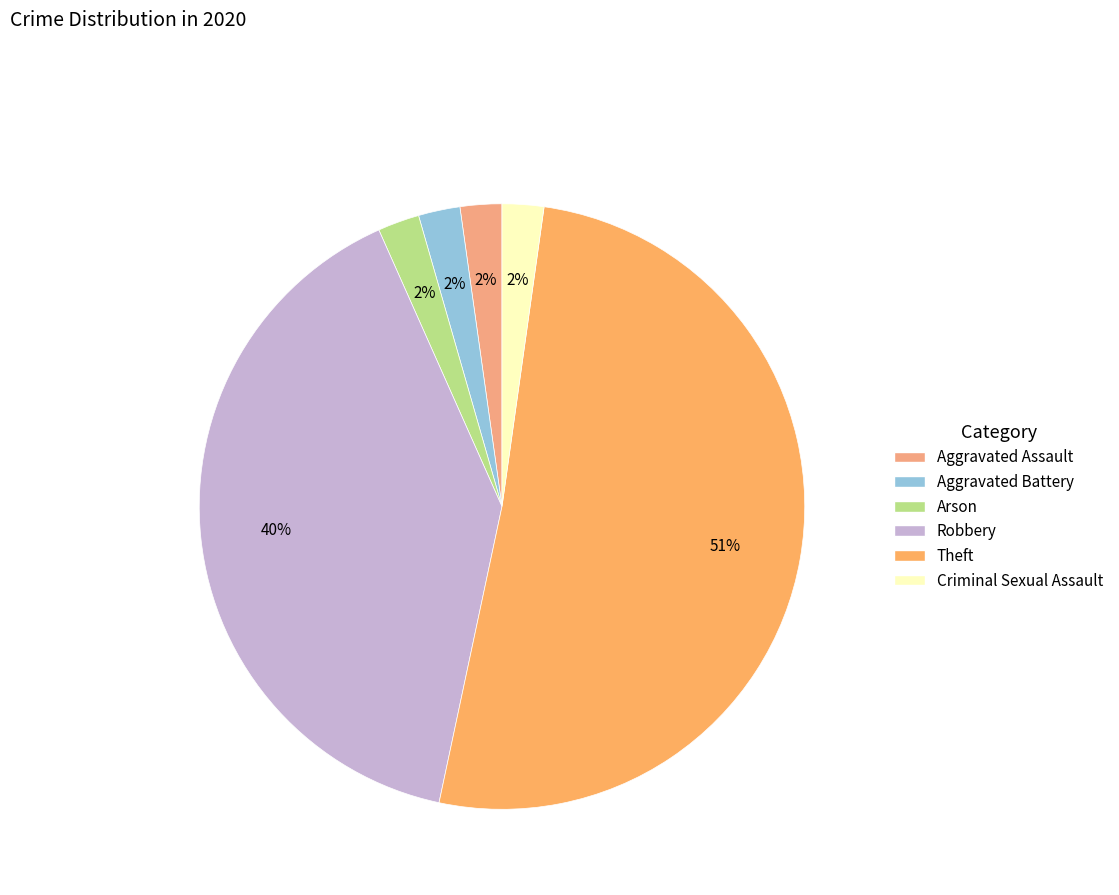

Which has a higher value, Criminal Sexual Assault or Theft?

Theft